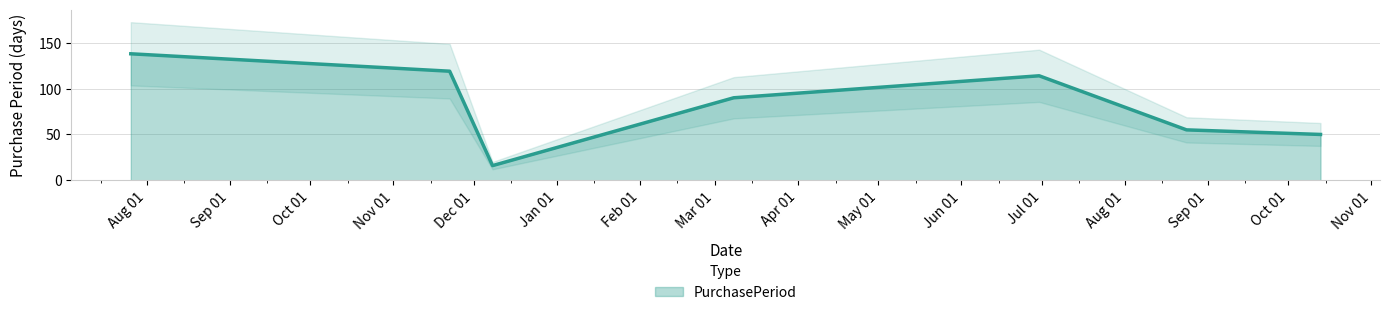

At which category does the data reach its first local peak?

2017-06-30